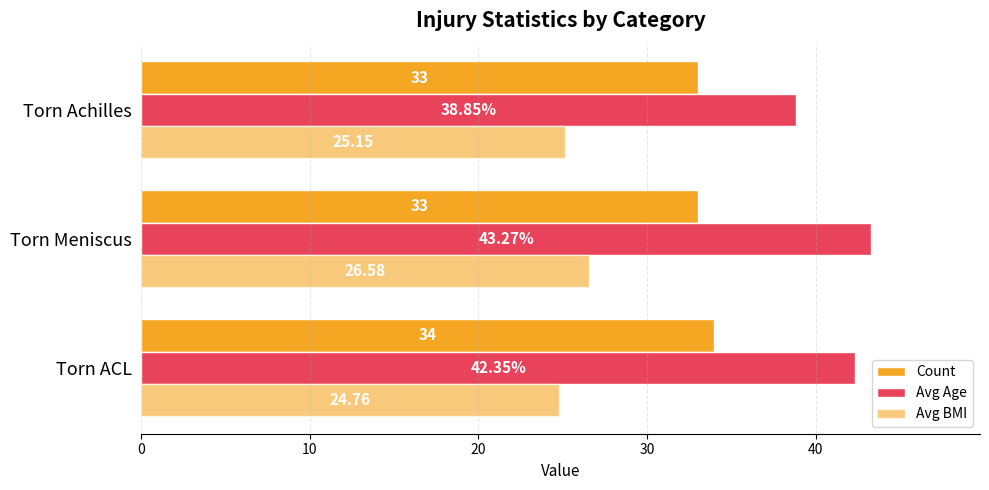

How many values in the Avg Age series are below 42?

1